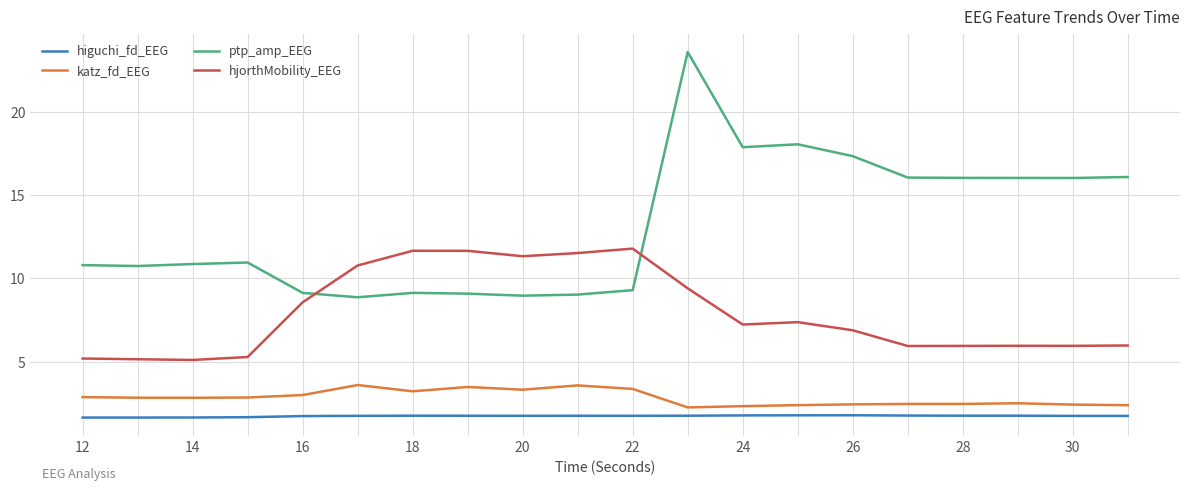

At how many categories does at least one series exceed 12?

9